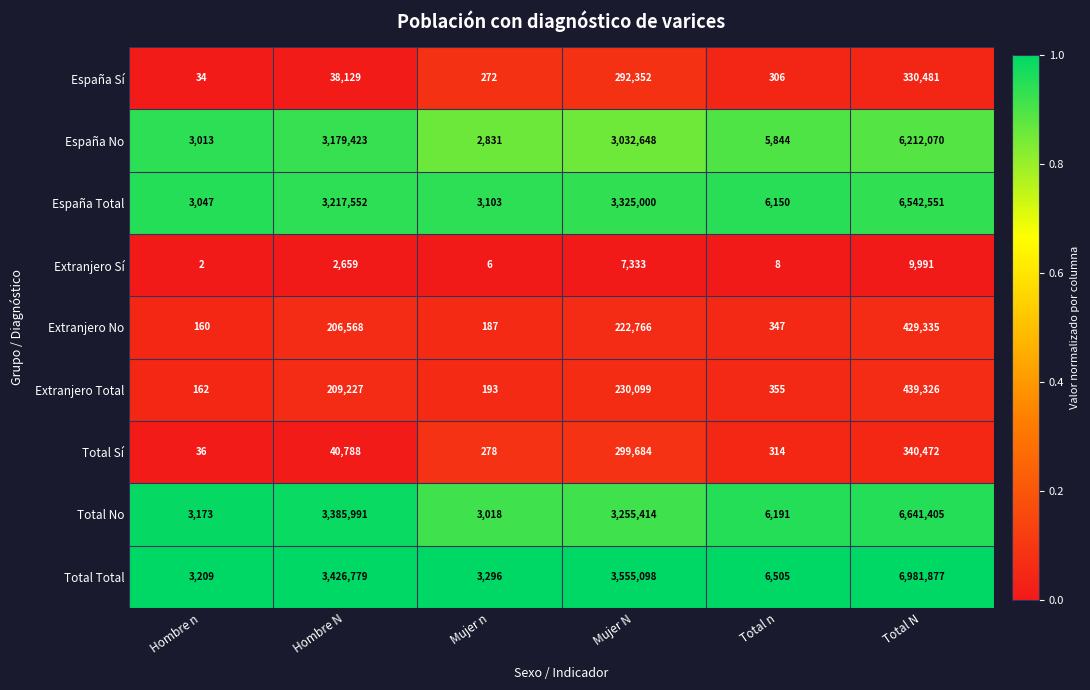

What is the average value of the Extranjero Total series?

146560